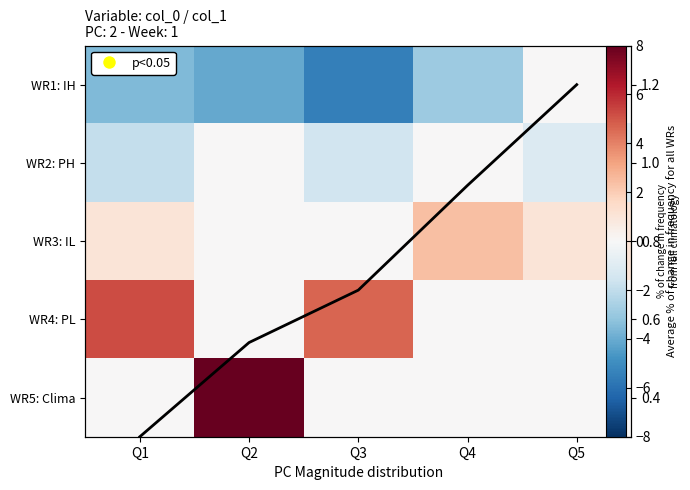

Is it true that WR1: IH equals -1.3 at Q4?

False